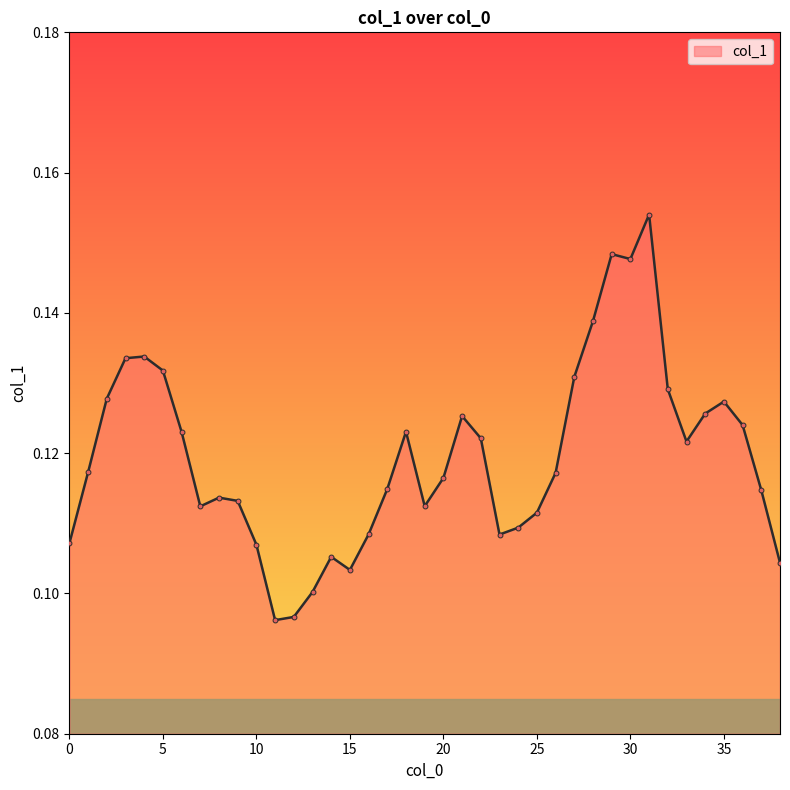

True or false: there are more than 0 points higher than both neighbors.

True